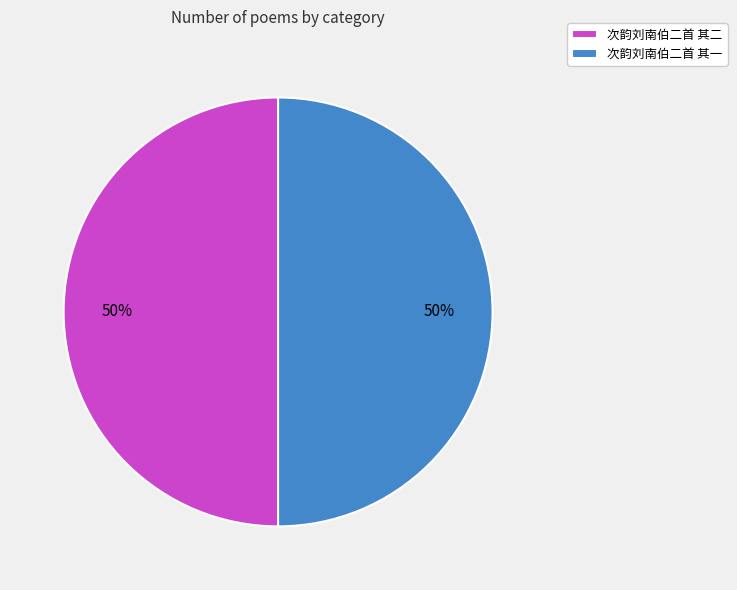

True or false: 次韵刘南伯二首 其一 accounts for 50% of the total.

True